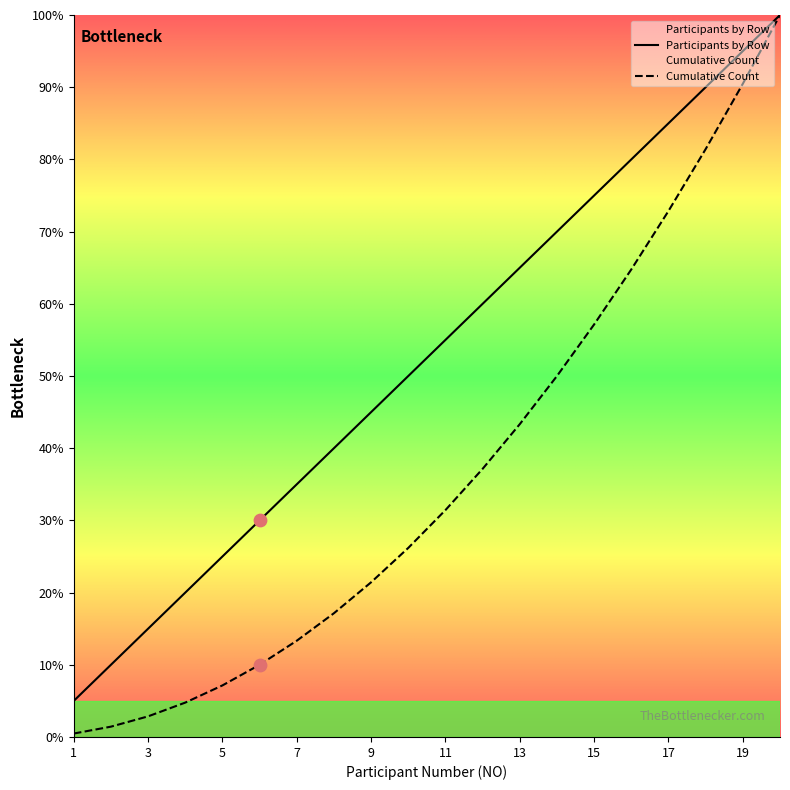

Which series reaches the maximum Y coordinate?

Participants by Row